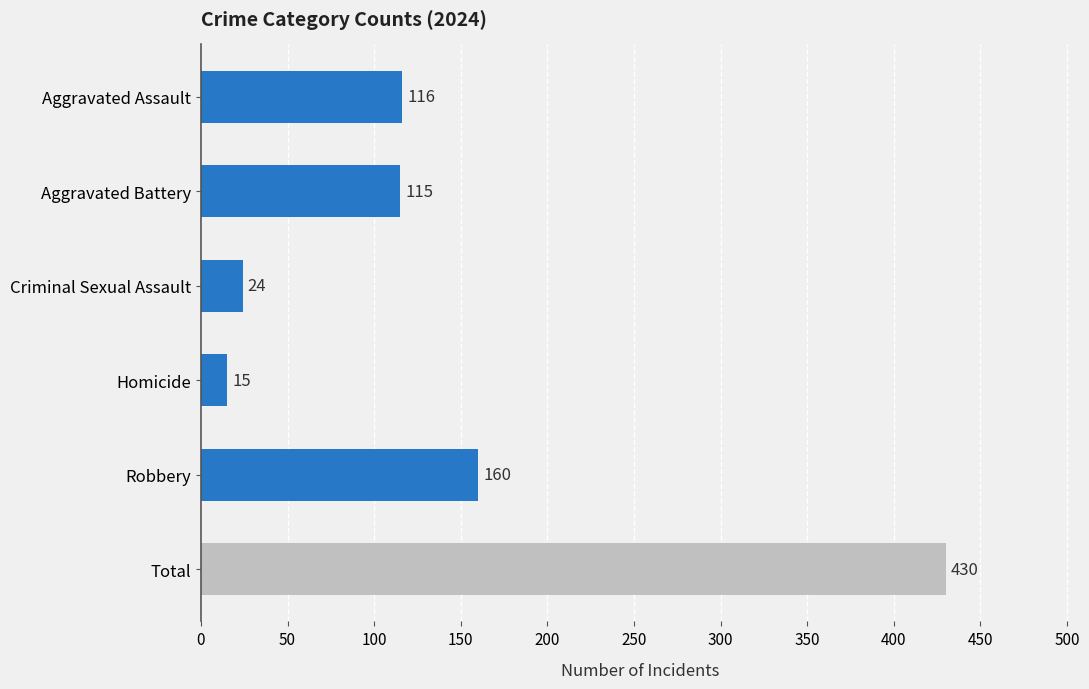

What is the sum of all values?

860